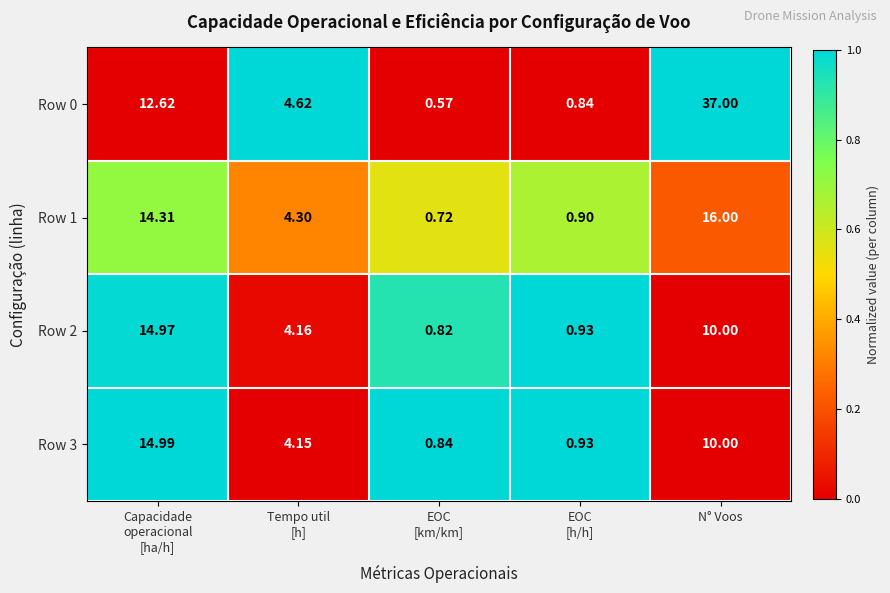

At how many categories does at least one series exceed 0?

5